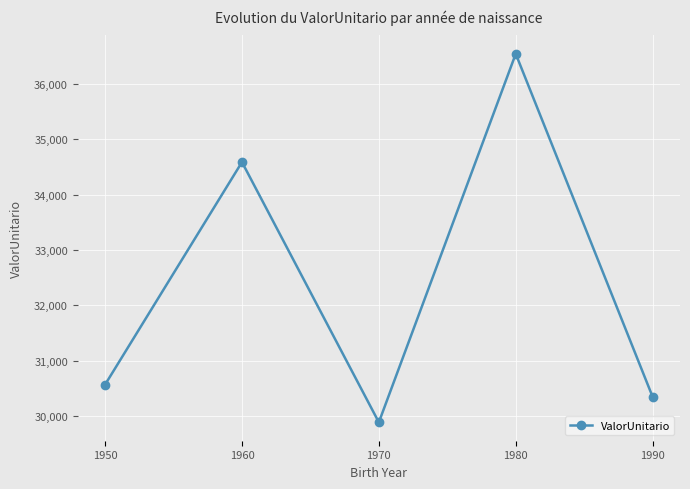

What is the value of the 4th point from the left?

36538.0